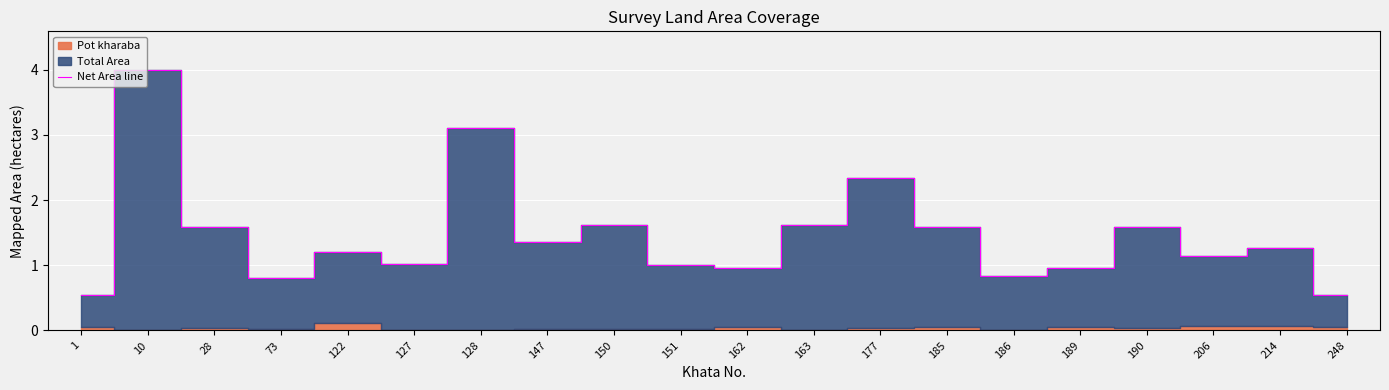

List the labels in order of value, largest first.

10, 128, 177, 150, 163, 185, 28, 190, 147, 214, 122, 206, 127, 151, 162, 189, 186, 73, 1, 248